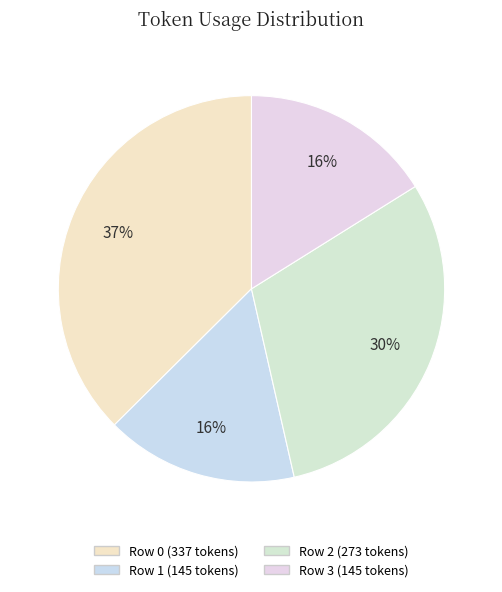

Count the number of slices in the pie.

4